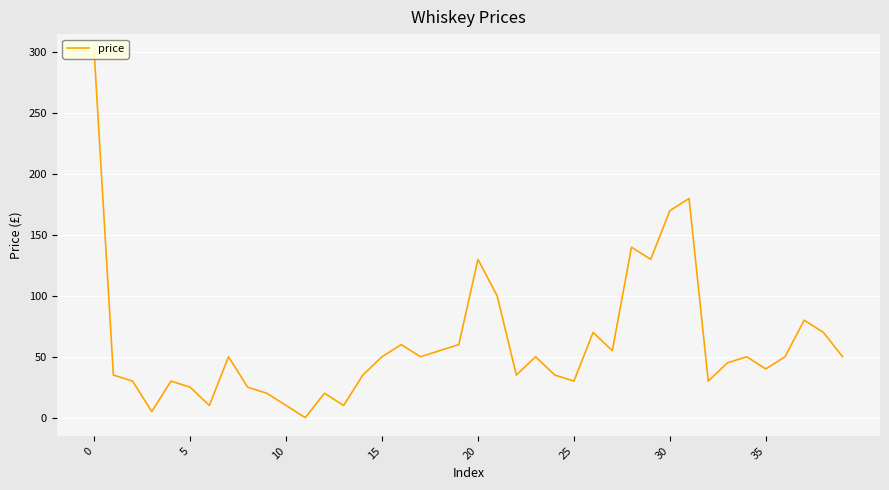

What is the difference between the values at 29 and 34?

80